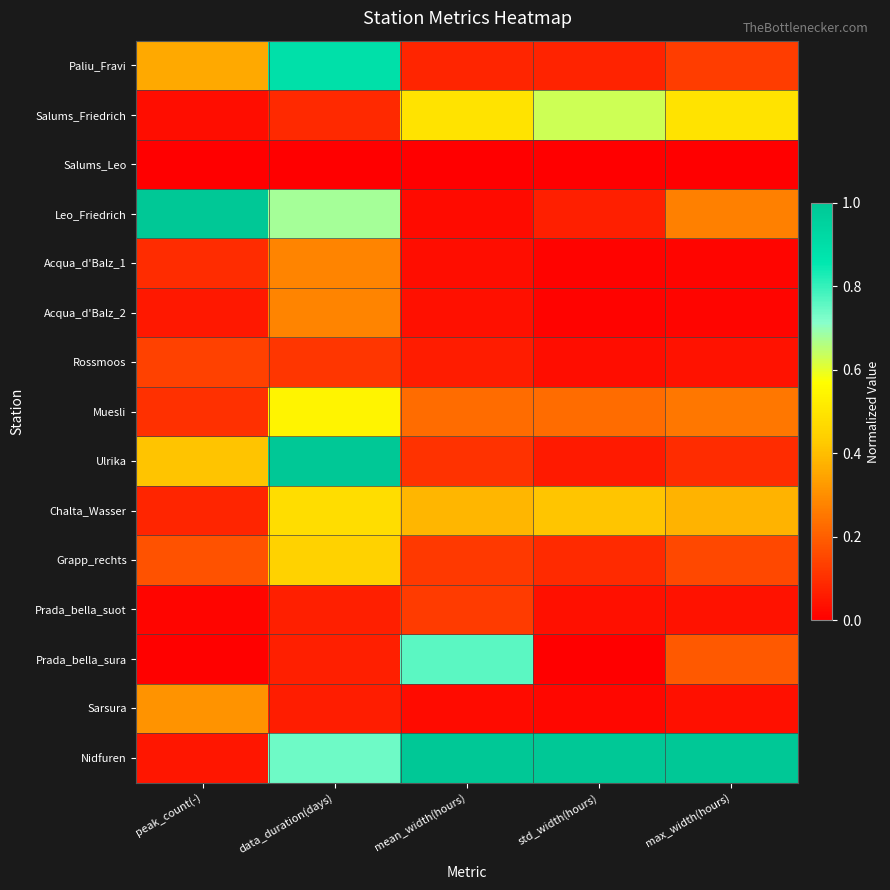

List the series in order of their peak value, lowest first.

Salums_Leo, Prada_bella_suot, Rossmoos, Acqua_d'Balz_1, Acqua_d'Balz_2, Sarsura, Grapp_rechts, Chalta_Wasser, Muesli, Salums_Friedrich, Prada_bella_sura, Paliu_Fravi, Leo_Friedrich, Ulrika, Nidfuren